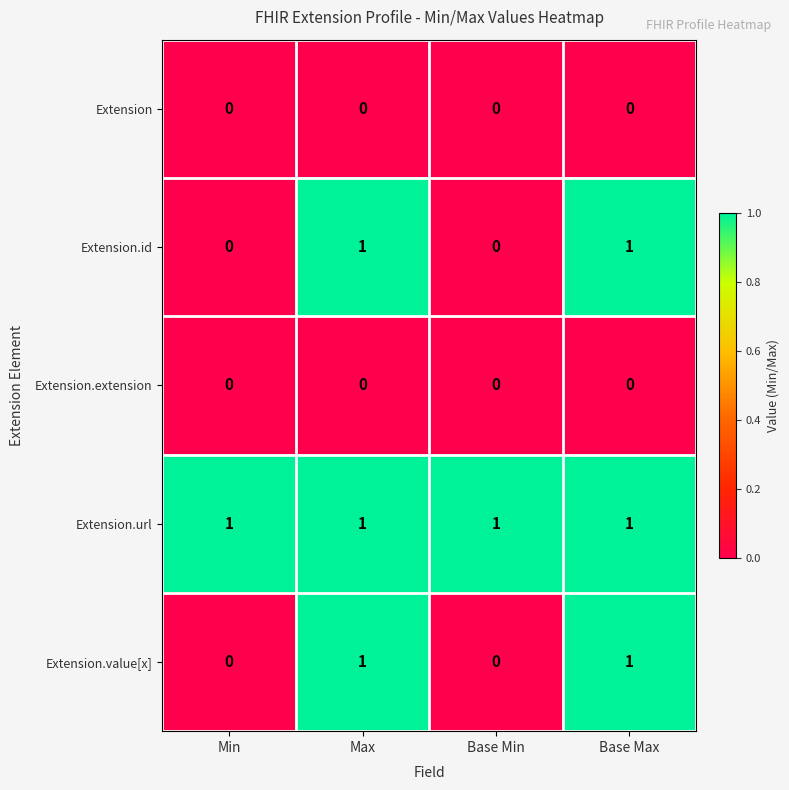

Which series has the largest total across all categories?

Extension.url